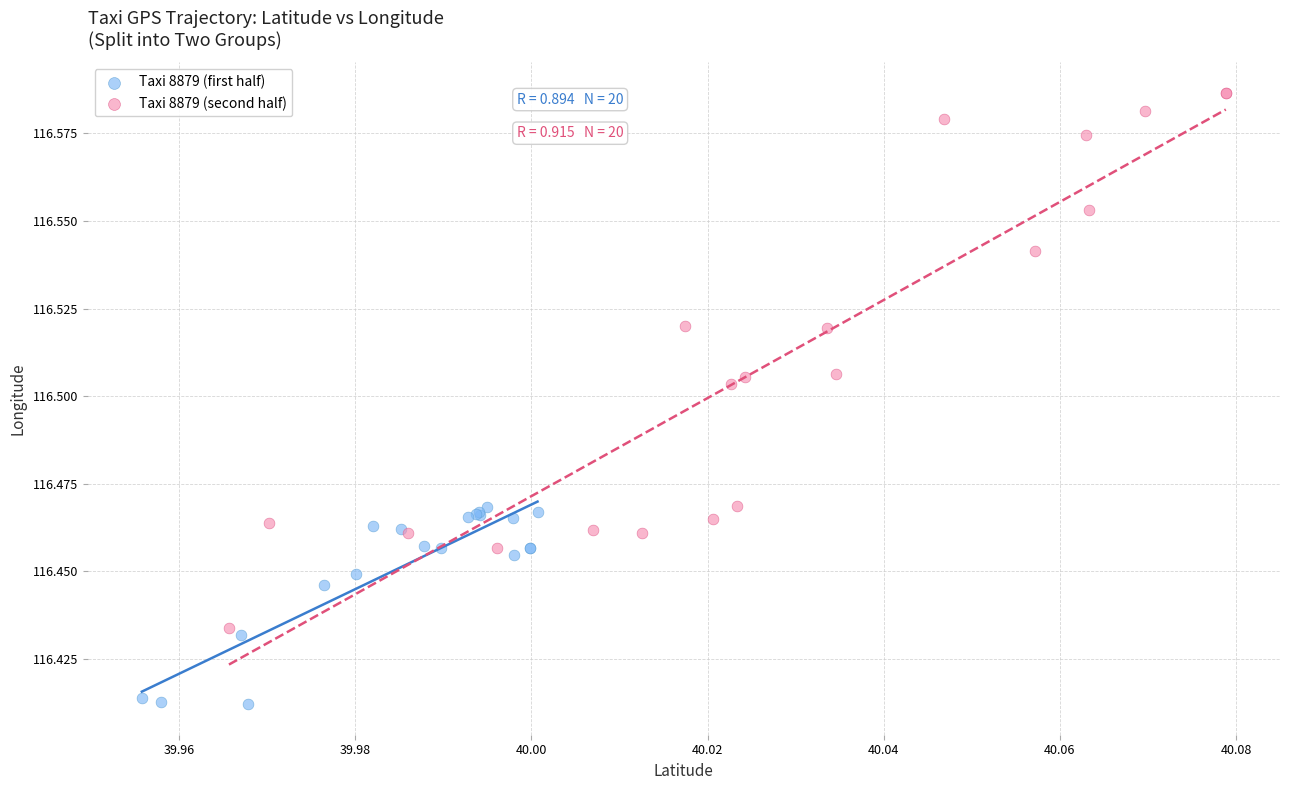

Which series has the largest Y range (max minus min)?

Taxi 8879 (second half)